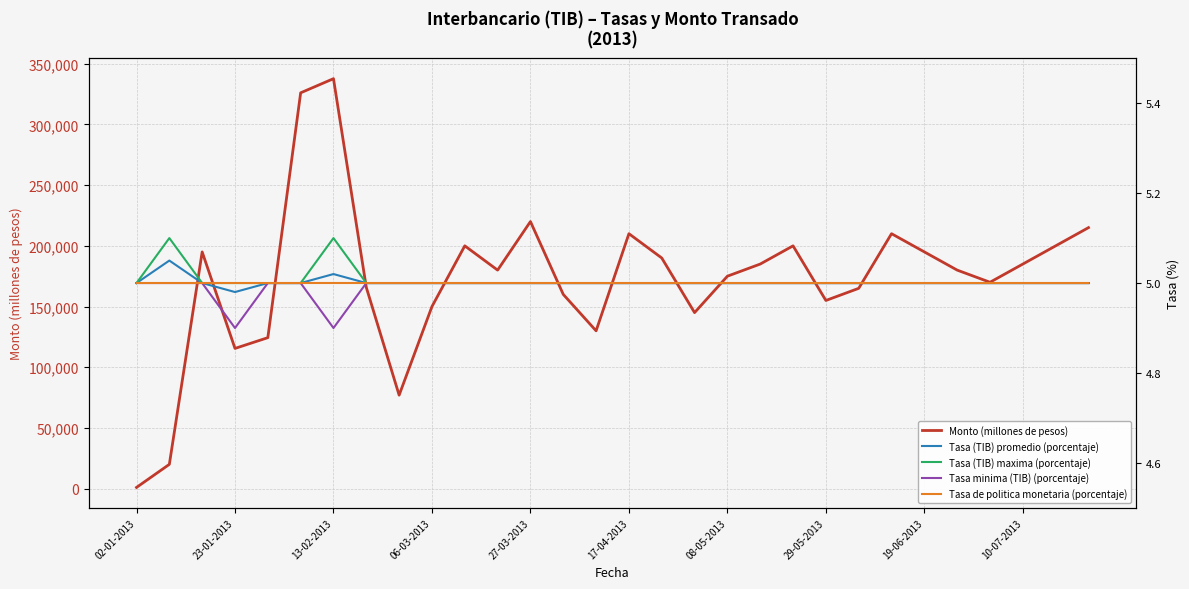

Is it true that Tasa de politica monetaria (porcentaje) equals 8.2 at 10?

False